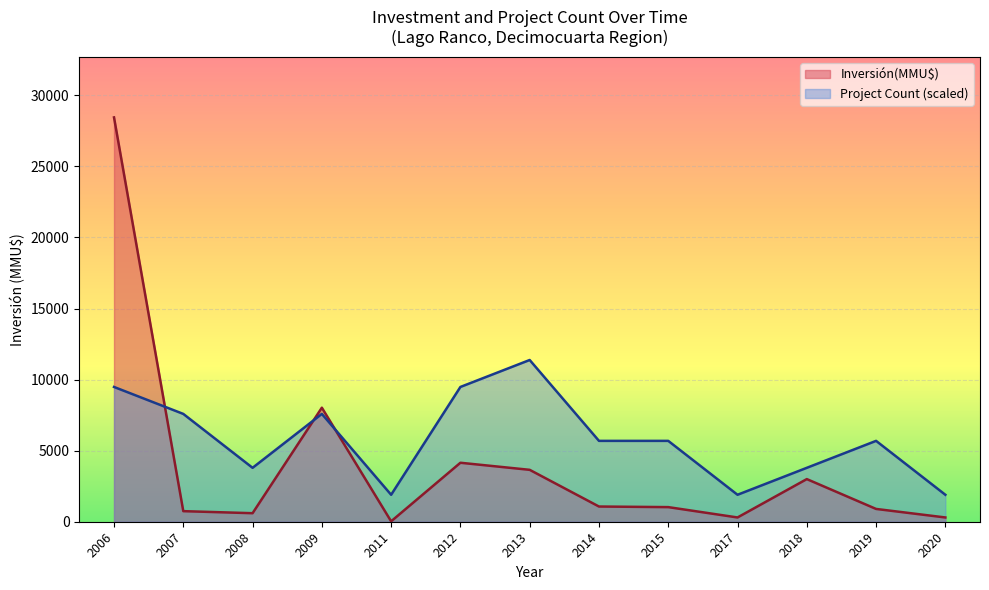

True or false: Project Count (scaled) has a value of 5690.0 at 2019.

True